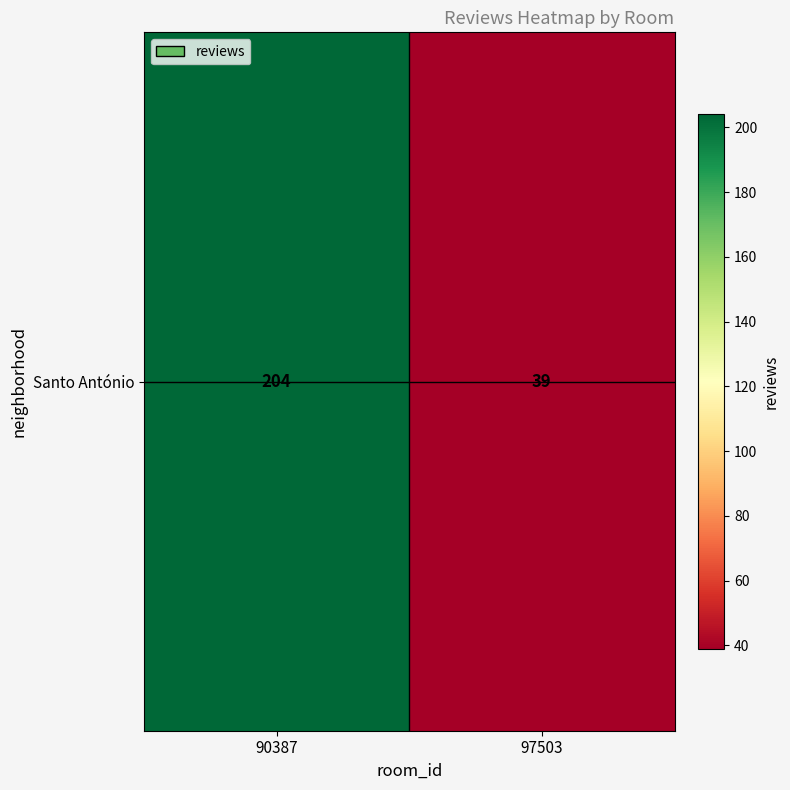

How many data points are less than 204?

1